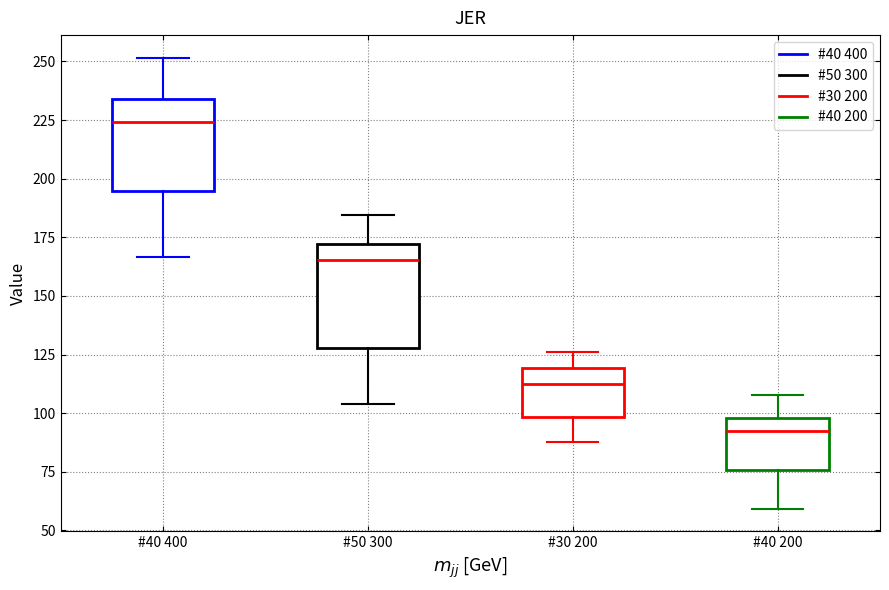

Reading left to right, transcribe this box plot: for each box, give where its median line is, the range the box spans, and where its two whiskers end, as read against the y-axis. The values are not printed on the chart, so give them approximately, as read against the axis.

#40 400: median 225, box 195 to 235, whiskers 165 to 250
#50 300: median 165, box 130 to 170, whiskers 105 to 185
#30 200: median 110, box 100 to 120, whiskers 90 to 125
#40 200: median 90, box 75 to 100, whiskers 60 to 110